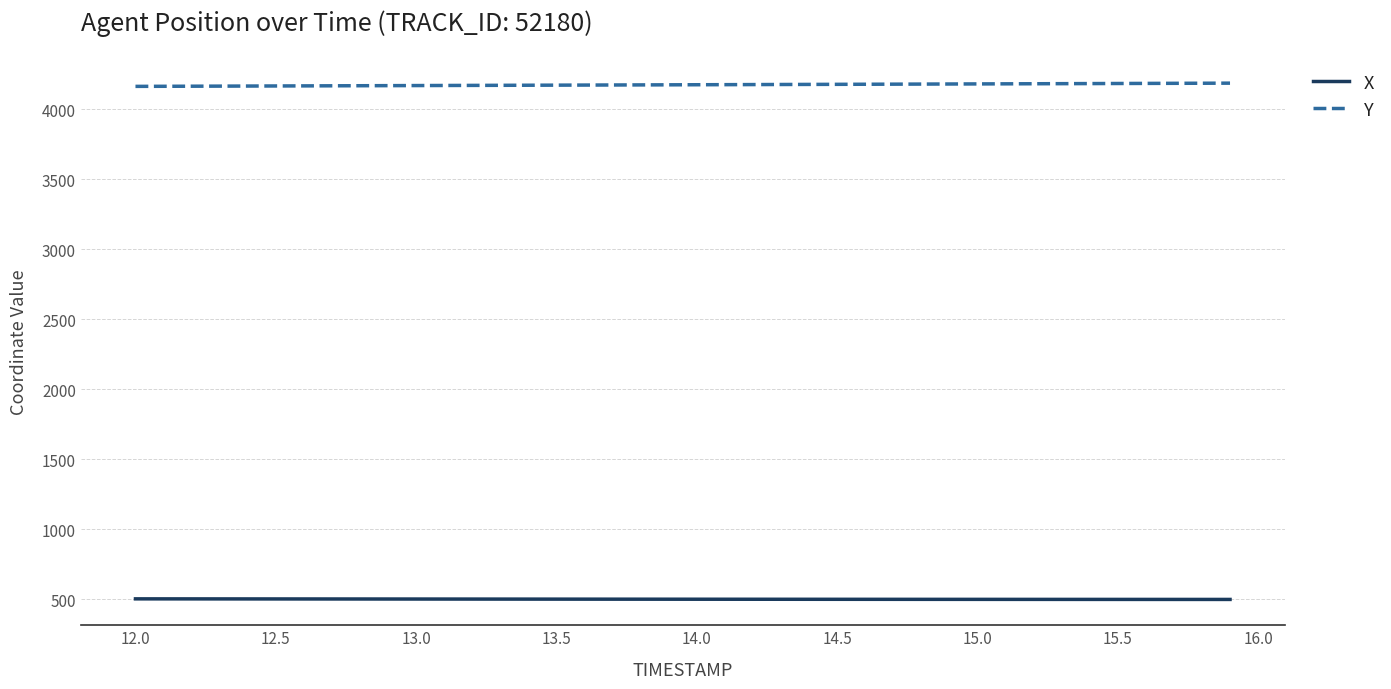

What is the maximum value for X?

502.2